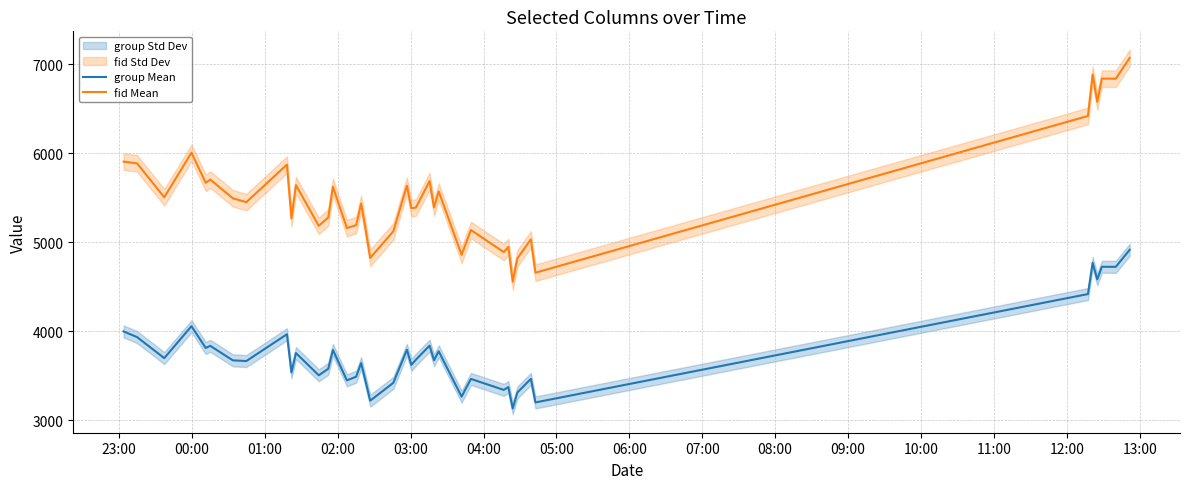

Which series has the largest total across all categories?

fid Mean